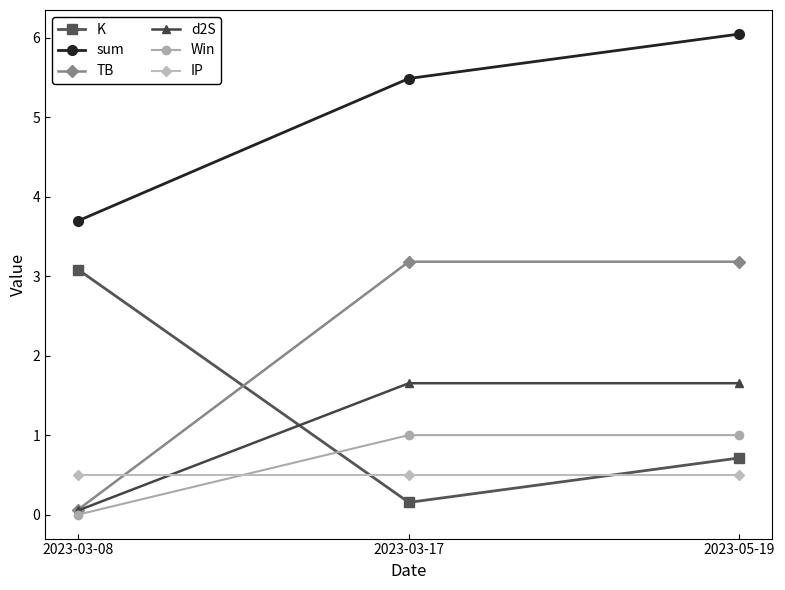

True or false: sum has a value of 3.7 at 2023-03-08.

True